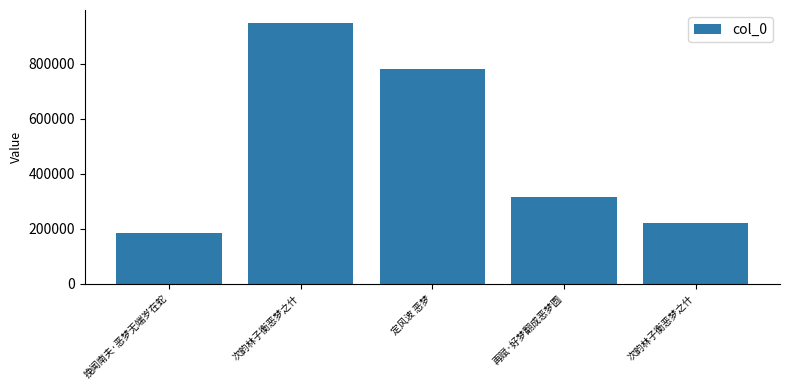

The value at 次韵林子衡恶梦之什 is 374944. True or false?

False